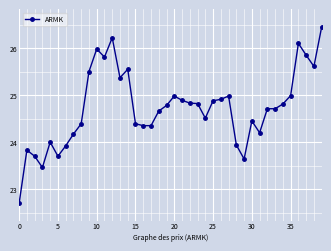

True or false: there are more than 0 points higher than both neighbors.

True